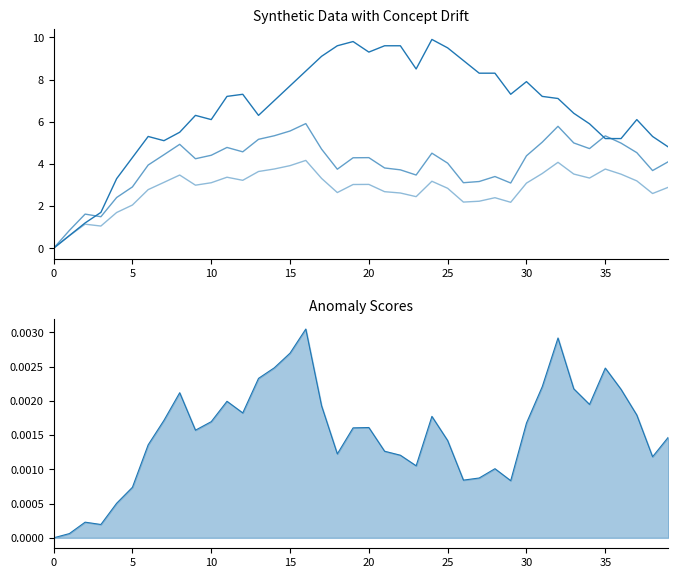

Reading left to right, extract all data points from this chart.

col_1: 0.0	0.6	1.2	1.7	3.3	4.3	5.3	5.1	5.5	6.3	6.1	7.2	7.3	6.3	7.0	7.7	8.4	9.1	9.6	9.8	9.3	9.6	9.6	8.5	9.9	9.5	8.9	8.3	8.3	7.3	7.9	7.2	7.1	6.4	5.9	5.2	5.2	6.1	5.3	4.8
col_2: 0.0	0.8	1.6	1.5	2.4	2.9	3.9	4.4	4.9	4.2	4.4	4.8	4.6	5.2	5.3	5.6	5.9	4.7	3.7	4.3	4.3	3.8	3.7	3.5	4.5	4.0	3.1	3.2	3.4	3.1	4.4	5.0	5.8	5.0	4.7	5.3	5.0	4.5	3.7	4.1
col_3: 0.0	0.6	1.1	1.1	1.7	2.0	2.8	3.1	3.5	3.0	3.1	3.4	3.2	3.6	3.8	3.9	4.2	3.3	2.6	3.0	3.0	2.7	2.6	2.4	3.2	2.8	2.2	2.2	2.4	2.2	3.1	3.5	4.1	3.5	3.3	3.8	3.5	3.2	2.6	2.9
Anomaly Score: 0.0	0.0	0.0	0.0	0.0	0.0	0.0	0.0	0.0	0.0	0.0	0.0	0.0	0.0	0.0	0.0	0.0	0.0	0.0	0.0	0.0	0.0	0.0	0.0	0.0	0.0	0.0	0.0	0.0	0.0	0.0	0.0	0.0	0.0	0.0	0.0	0.0	0.0	0.0	0.0